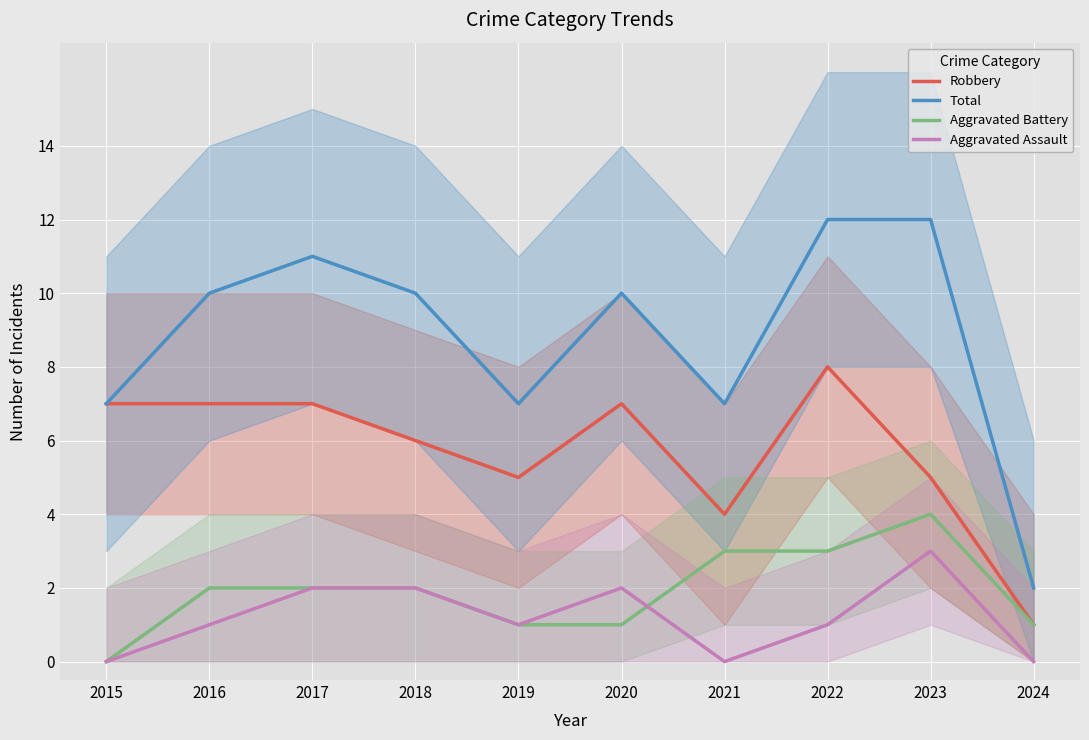

True or false: Total and Aggravated Battery intersect in this chart.

False